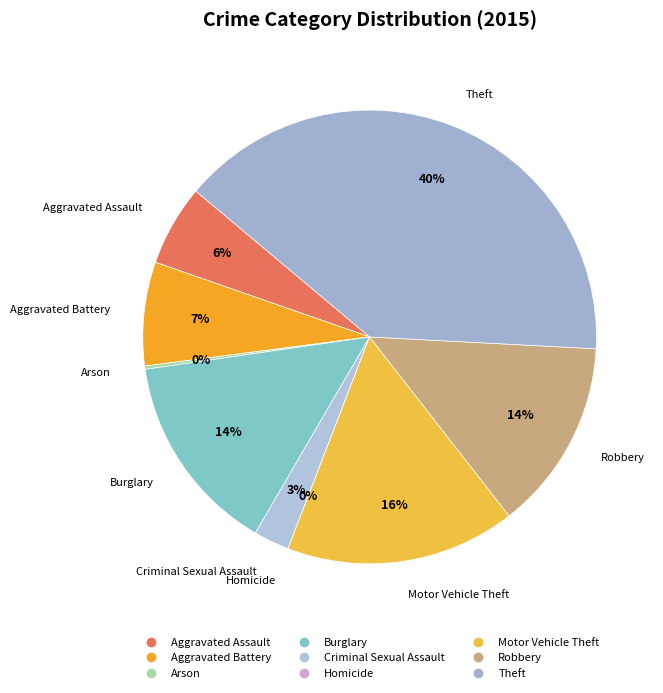

Approximately how many times larger is the value at Theft compared to Robbery?

2.9